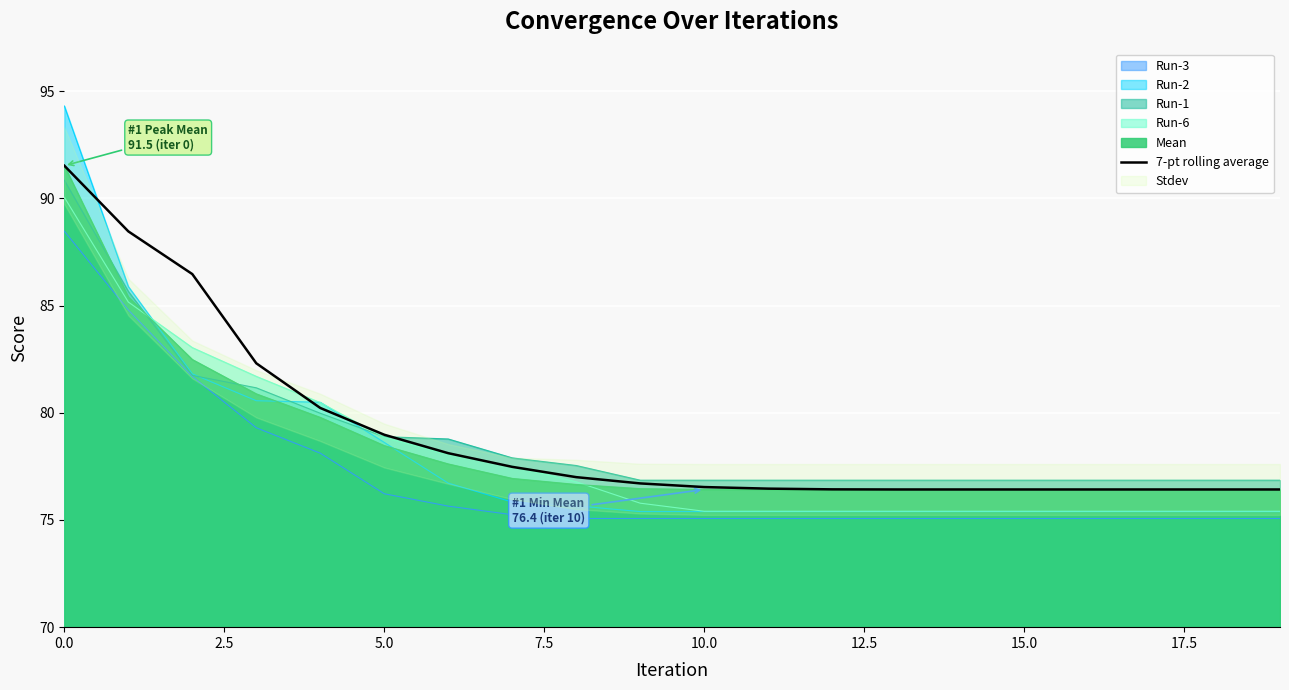

What is the maximum value for Run-3?

88.5